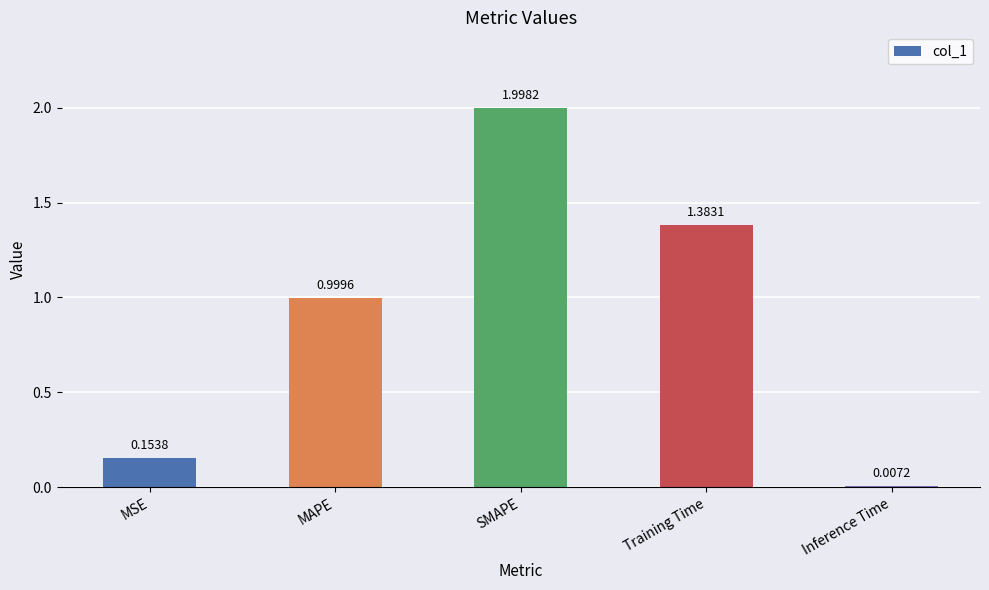

Rank the categories by value from highest to lowest.

SMAPE, Training Time, MAPE, MSE, Inference Time